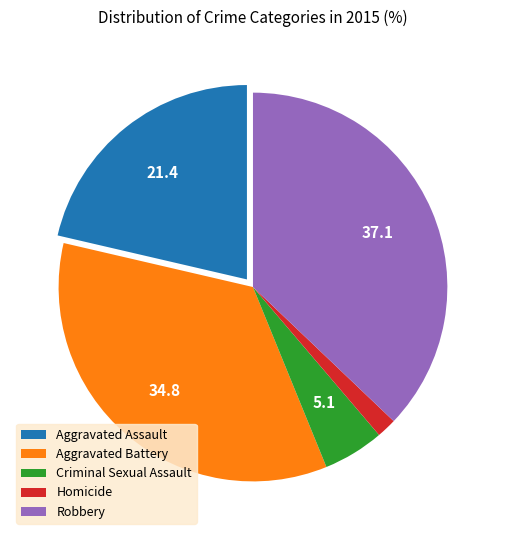

Does any single category account for the majority?

No